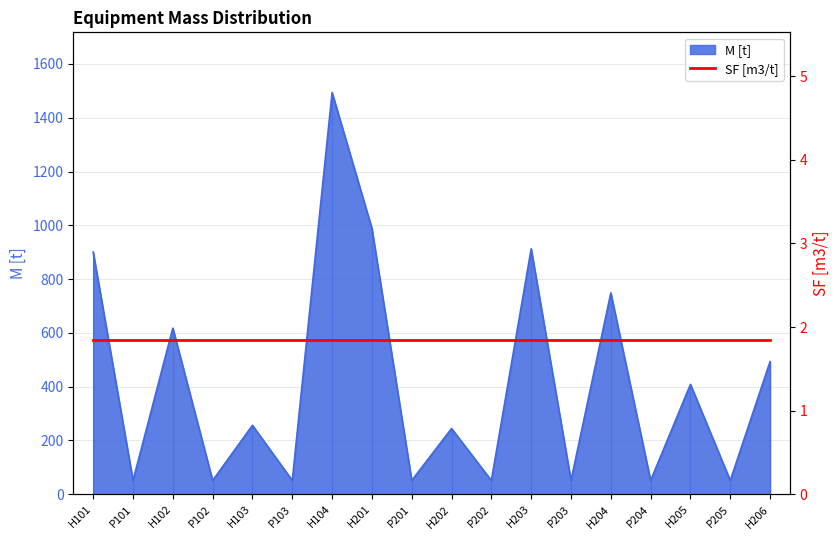

The value at P201 is 51.3. True or false?

True